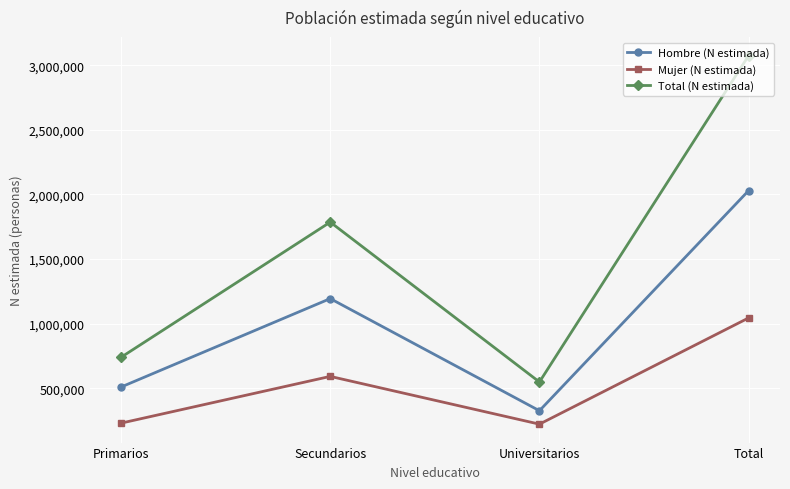

True or false: Hombre (N estimada) and Mujer (N estimada) cross at least once.

False